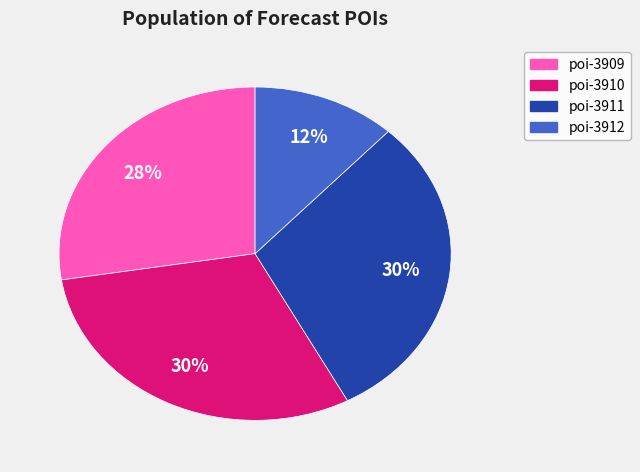

What is the ratio of the value at poi-3912 to the value at poi-3910?

0.4